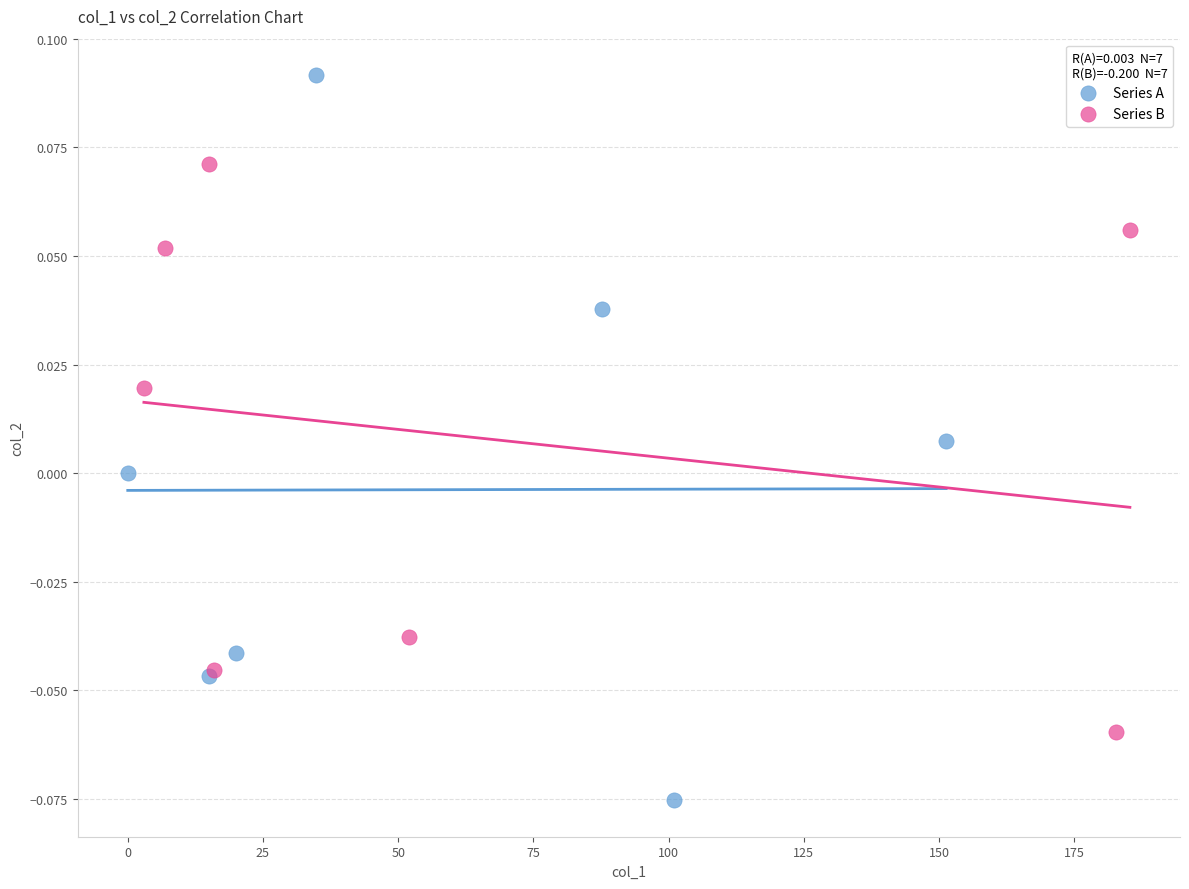

Which series contains the lowest Y value?

Series A